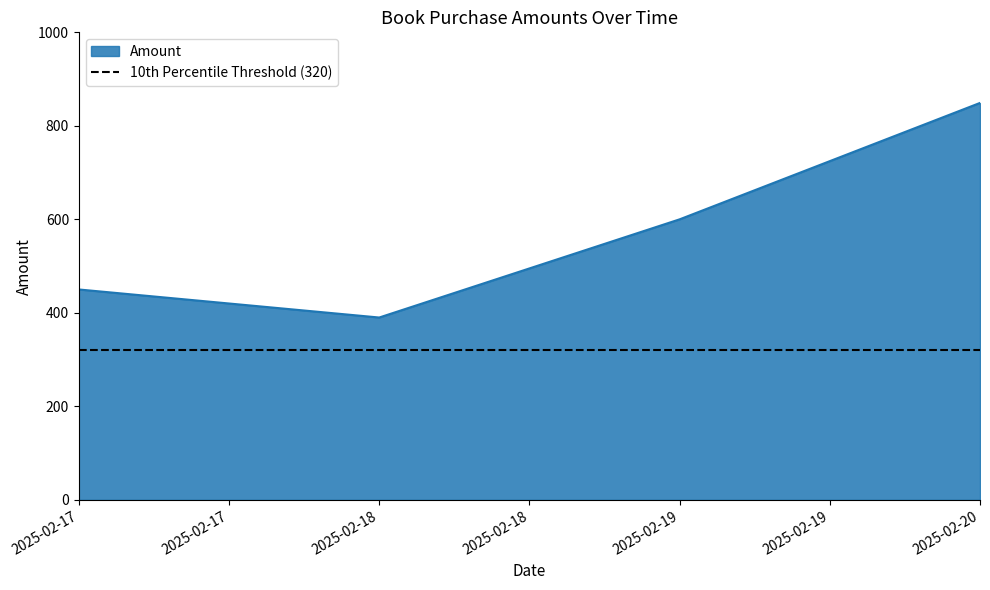

What is the value of the 2nd point from the left?

390